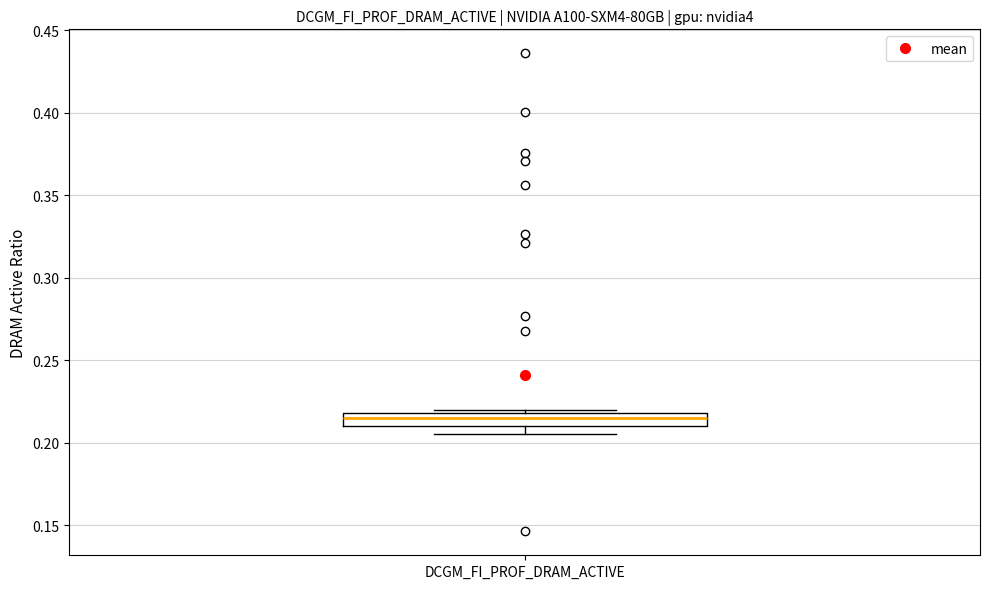

Where does the lower whisker of the box for DCGM_FI_PROF_DRAM_ACTIVE end on the y-axis? The values are not printed on the chart, so give them approximately, as read against the axis.

0.205